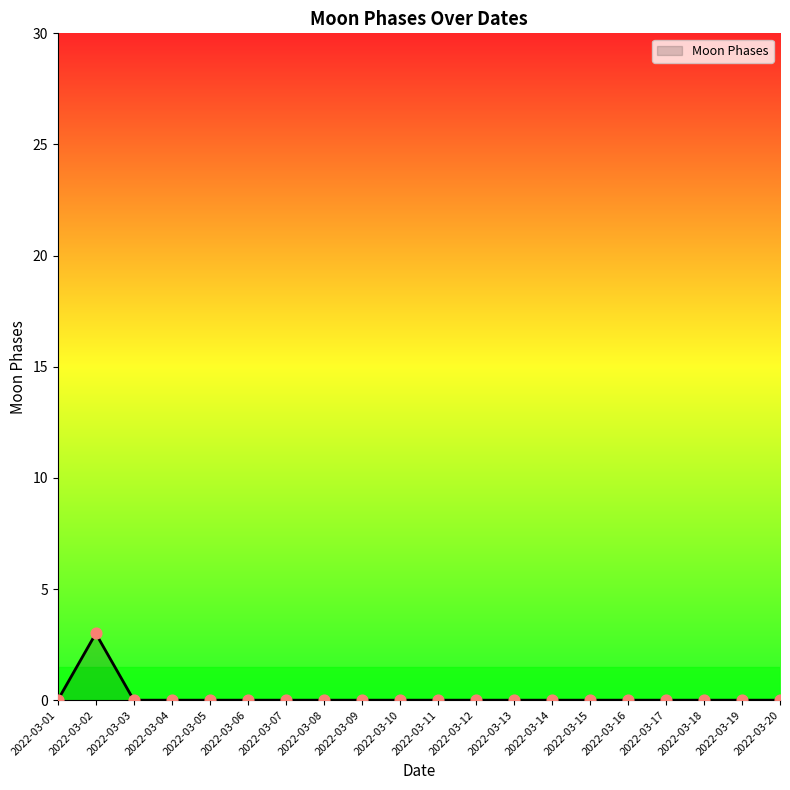

True or false: the data shows 0 at 2022-03-06.

True